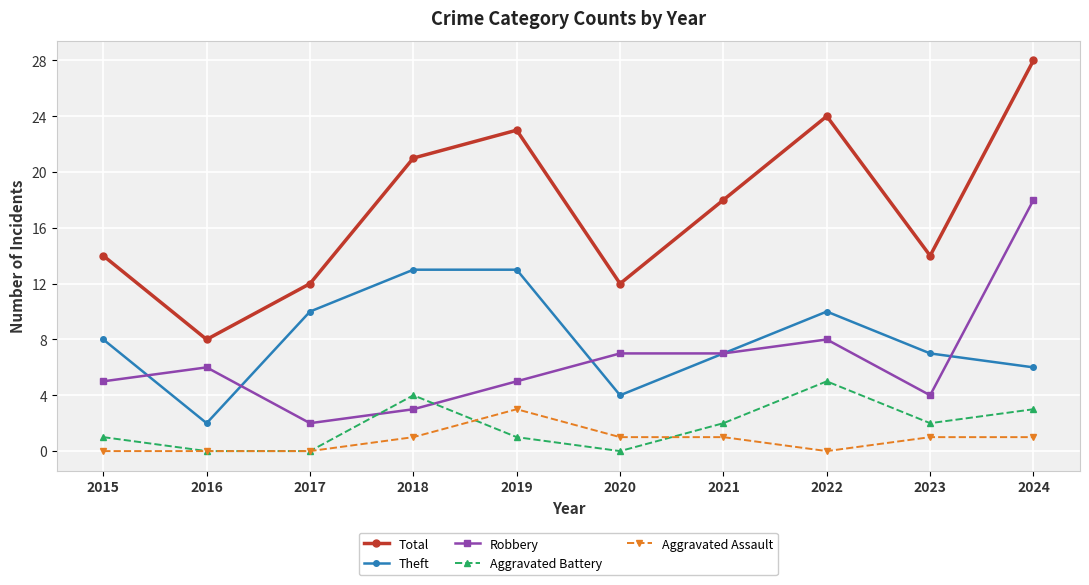

What is the sum of all Theft values?

80